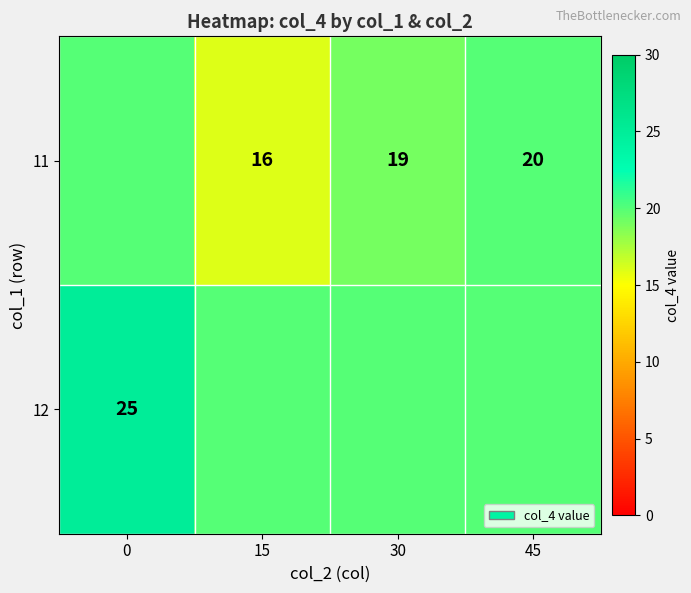

What is the sum of the 11 values at 30 and 45?

39